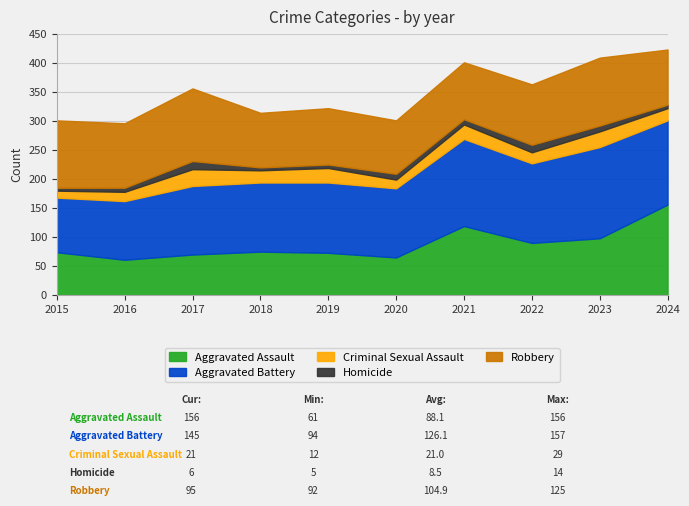

Where is the first local maximum for Homicide?

2017